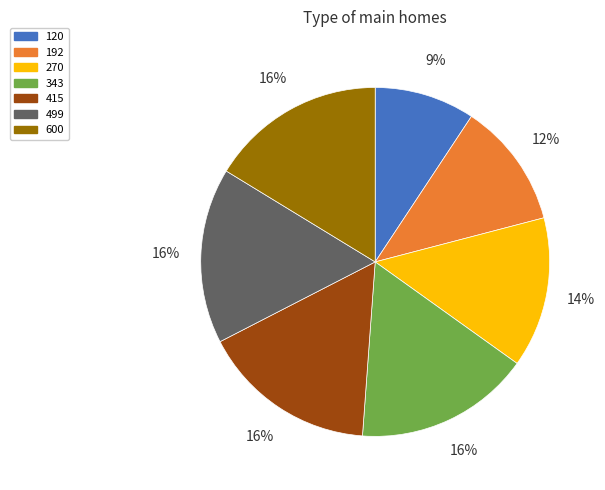

Does any single category account for the majority?

No